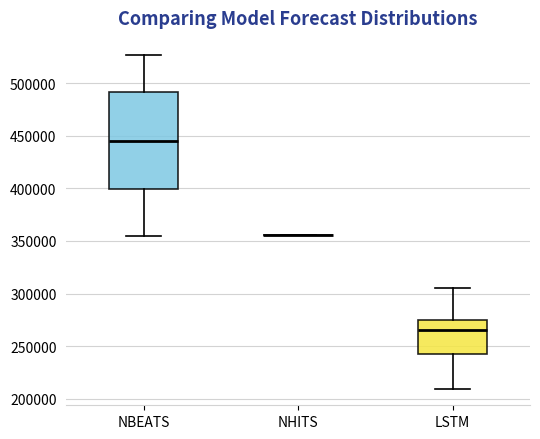

Which box is the tallest, from its lower edge to its upper edge?

NBEATS